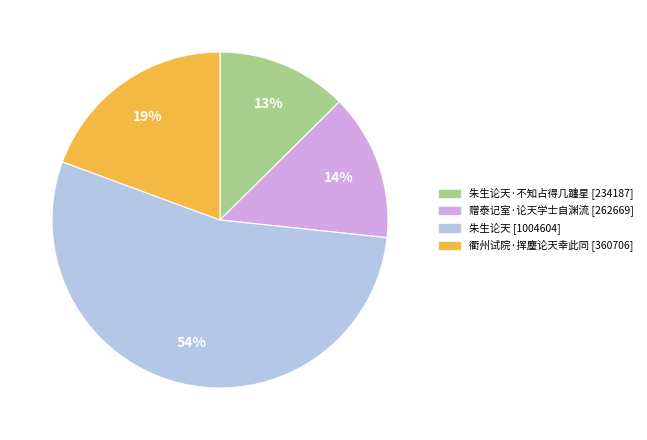

Does any single category account for the majority?

Yes